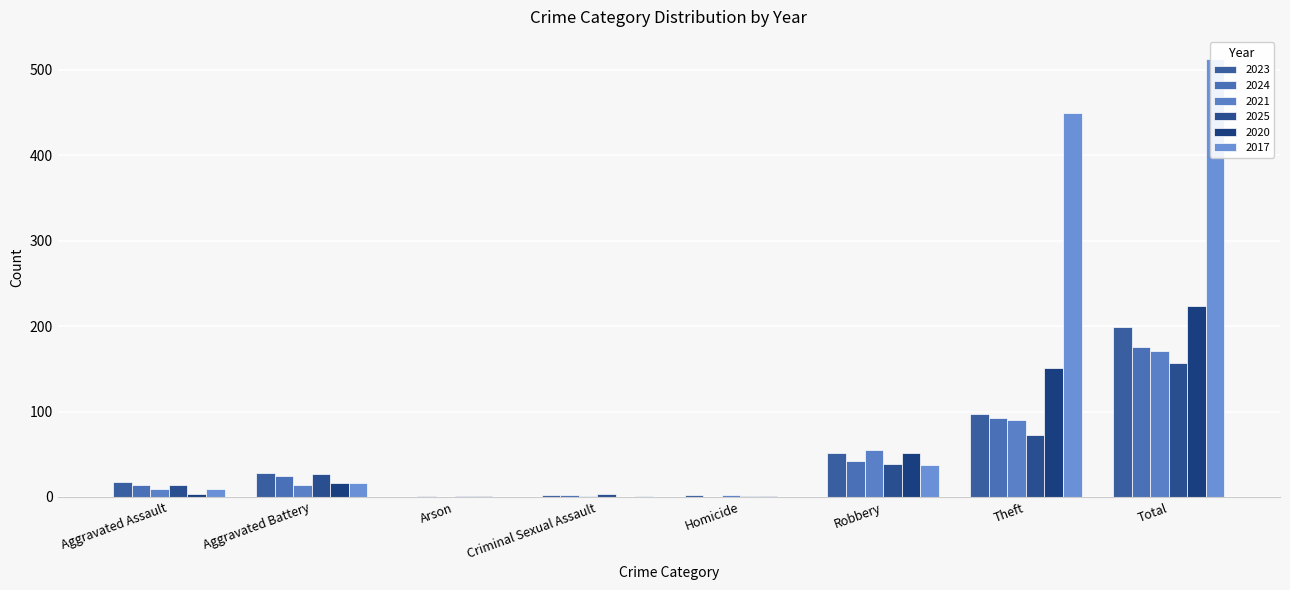

What is the value of the 2025 bar at the 8th from the left?

157